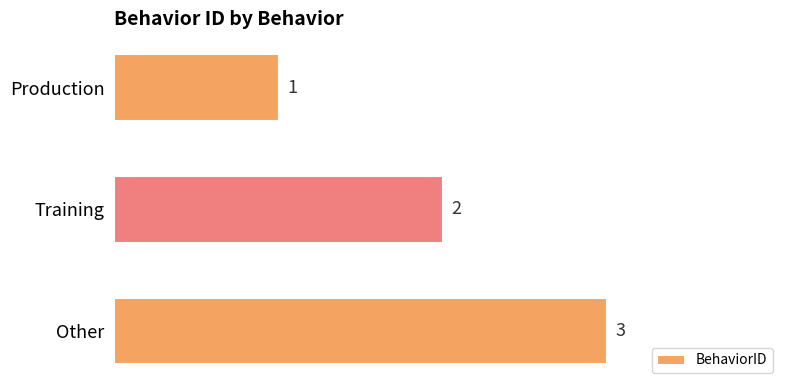

True or false: the data shows 2 at Training.

True